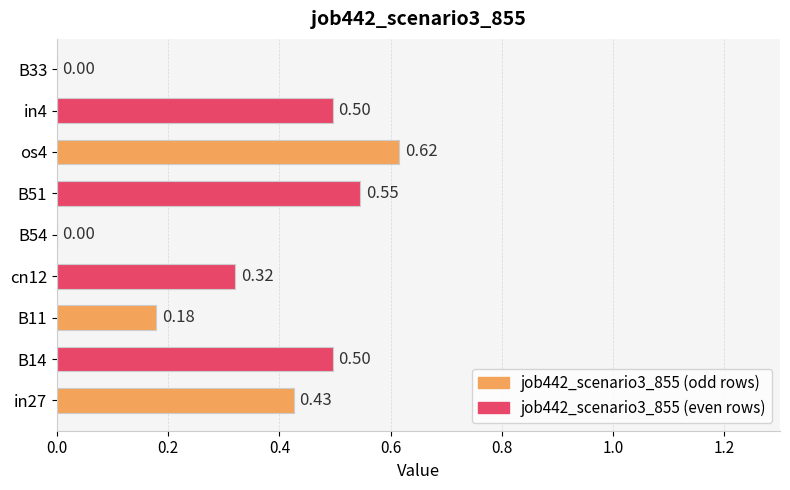

What is the change in value from in4 to B33?

-0.5